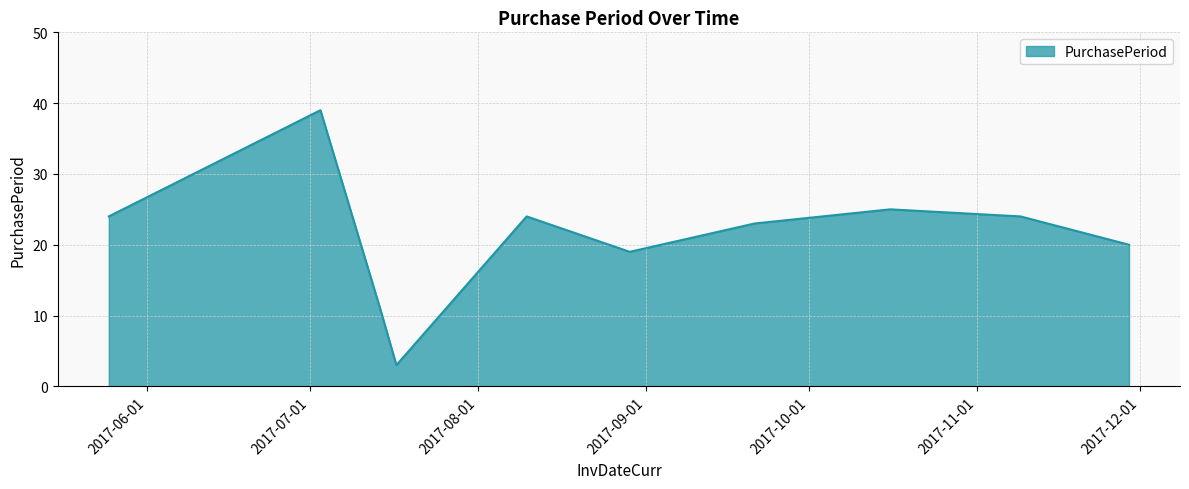

What is the difference between the maximum and minimum values?

36